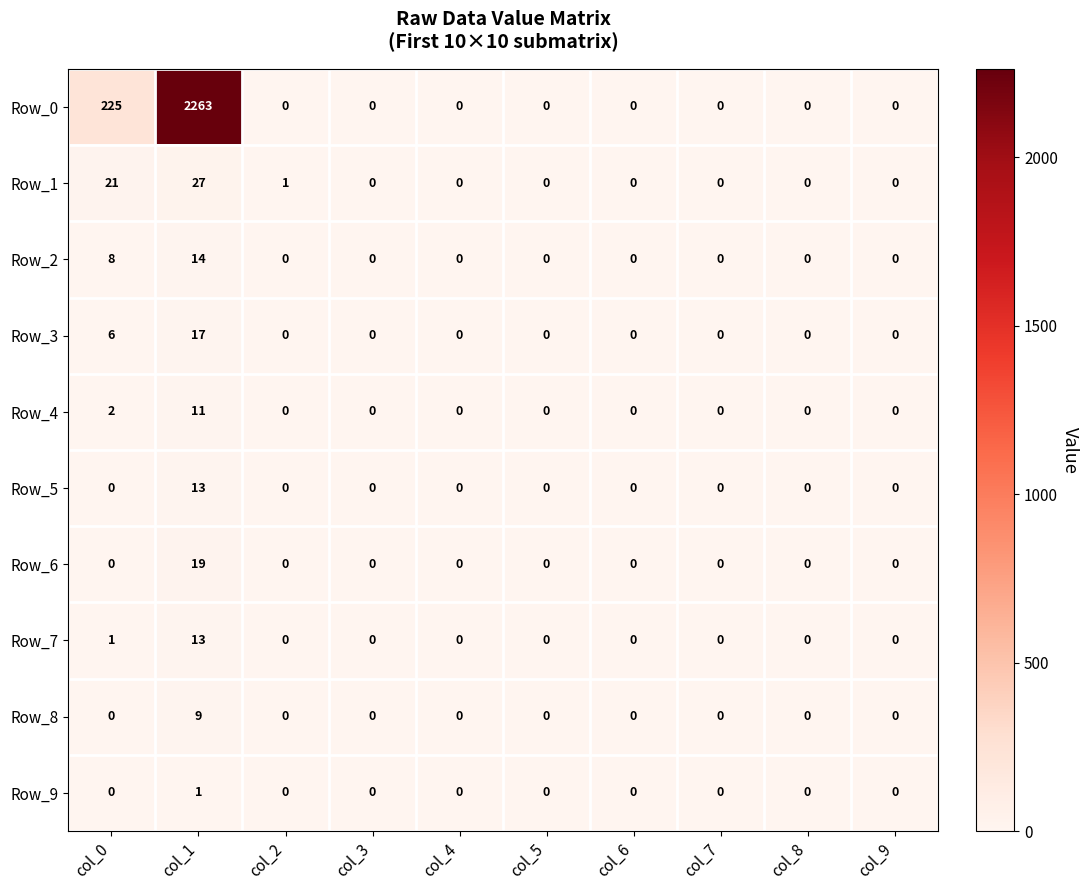

At which category is the sum across all series the highest?

col_1